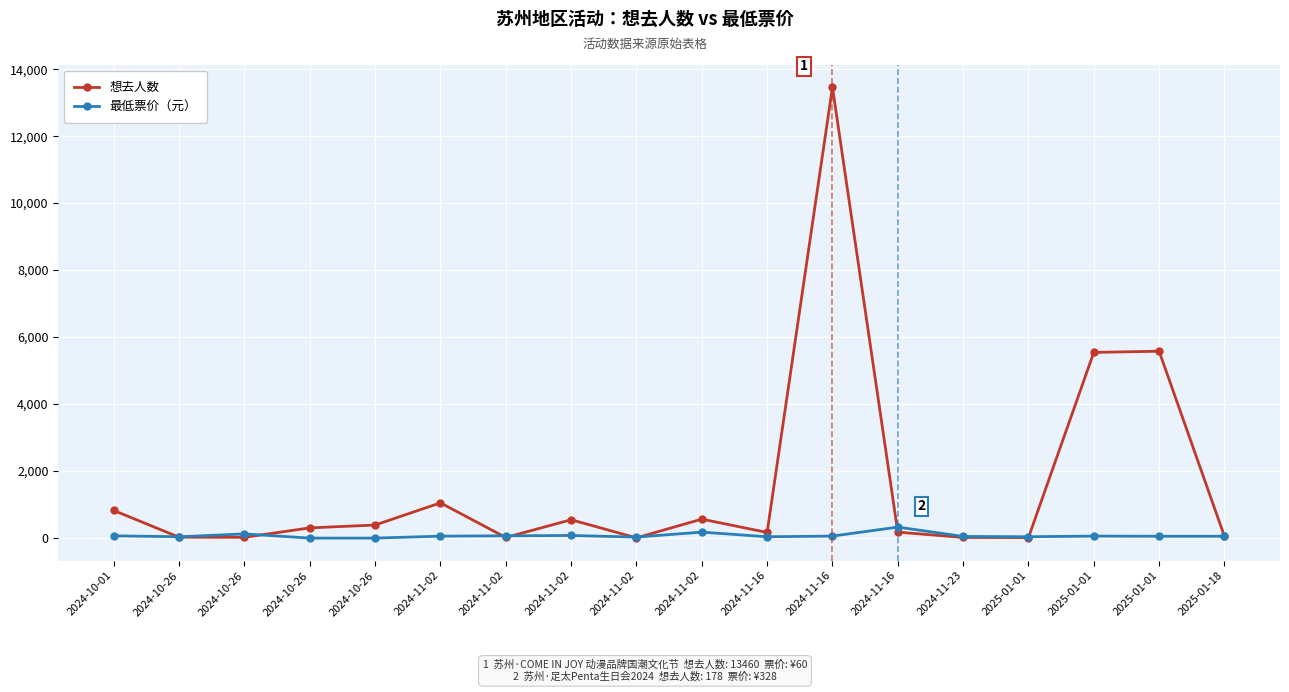

How many distinct data groups are displayed?

2